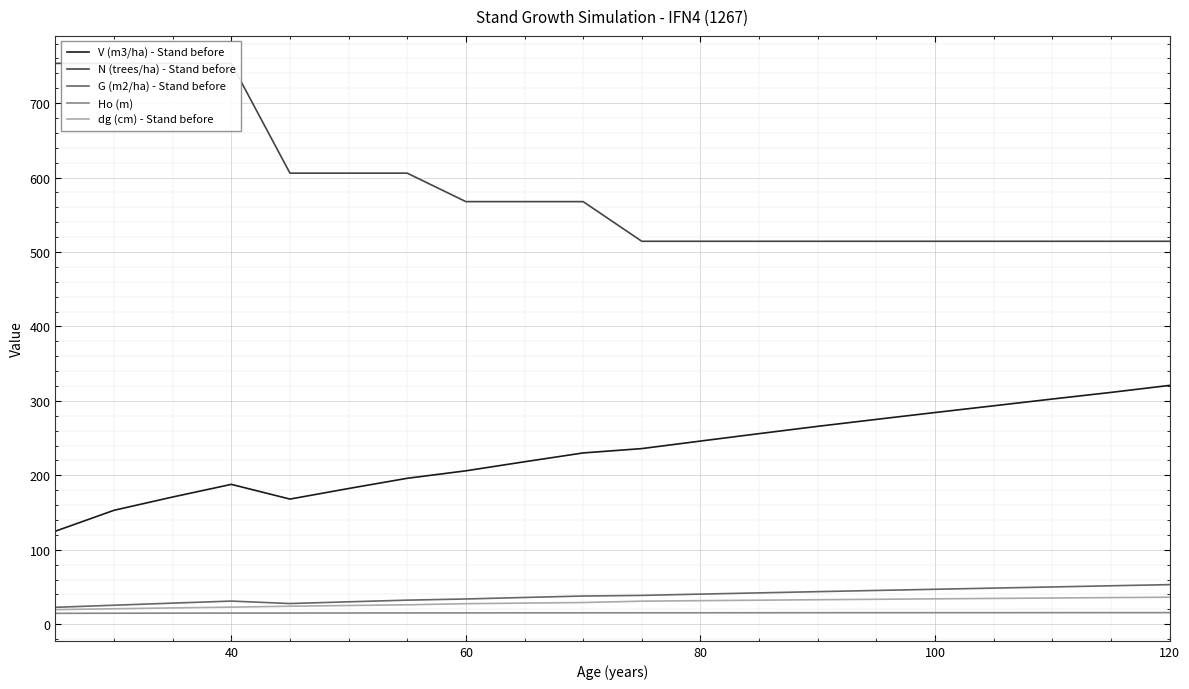

What is the value of the Ho (m) point at the 19th from the left?

15.5